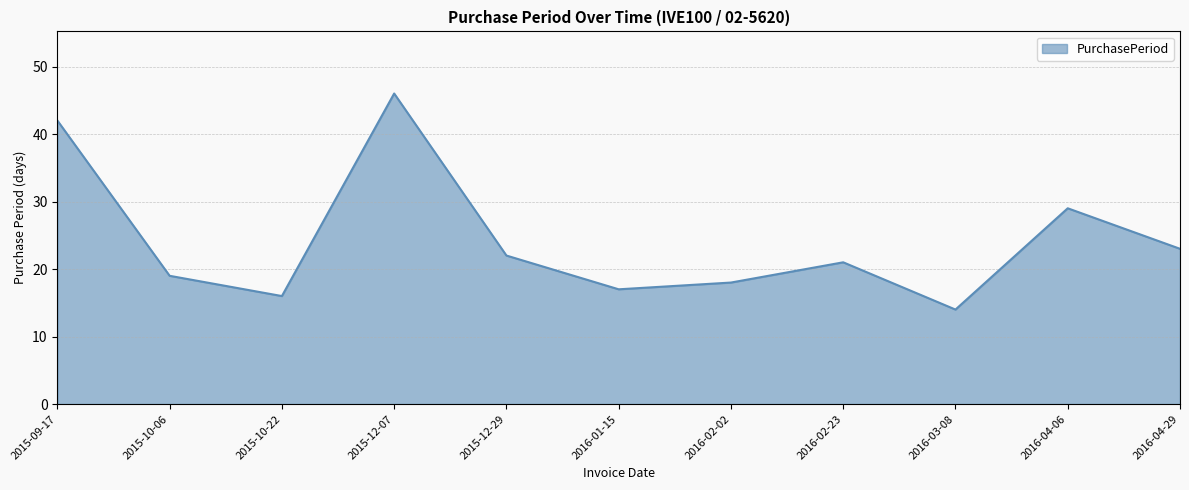

Rank the categories by value from lowest to highest.

2016-03-08, 2015-10-22, 2016-01-15, 2016-02-02, 2015-10-06, 2016-02-23, 2015-12-29, 2016-04-29, 2016-04-06, 2015-09-17, 2015-12-07